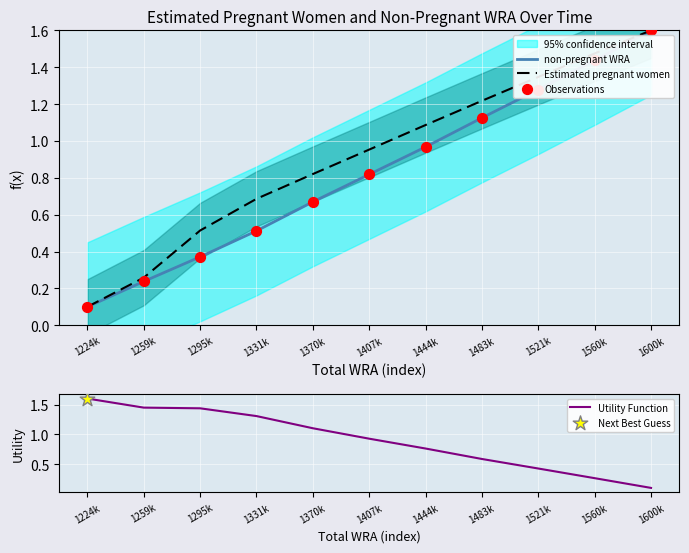

Which series reaches the maximum Y coordinate?

non-pregnant WRA